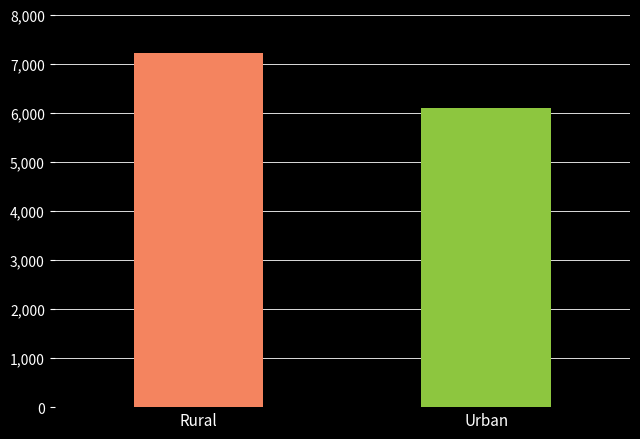

Reading left to right, transcribe all the data shown in this chart.

7220	6102